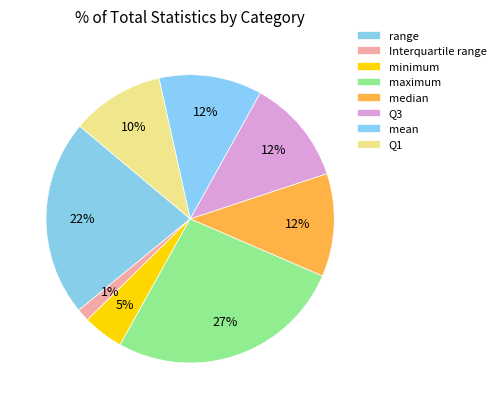

Which category has the smallest portion of the pie?

Interquartile range